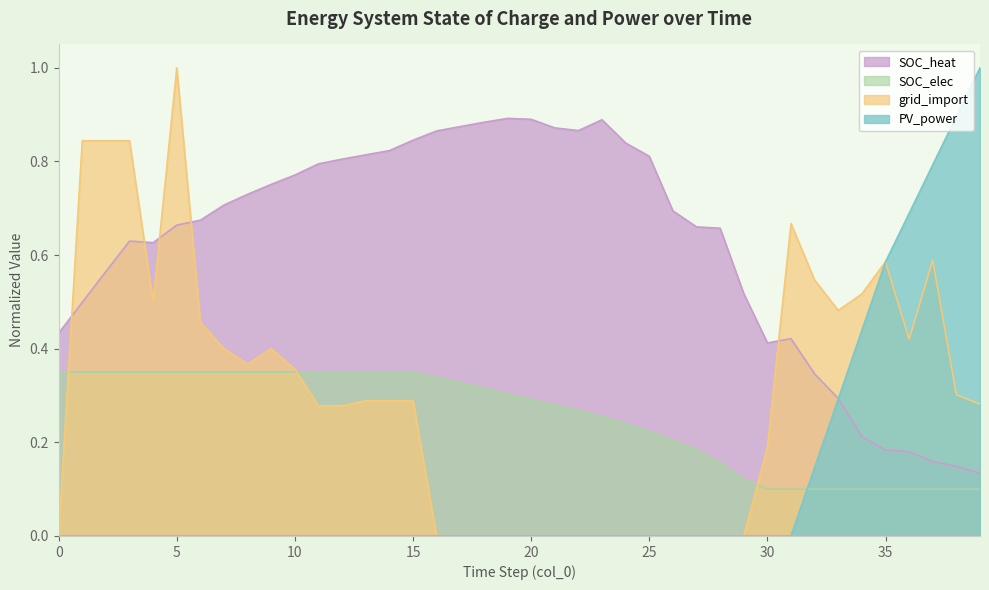

Rank the series by their maximum value, from lowest to highest.

SOC_elec, SOC_heat, grid_import, PV_power